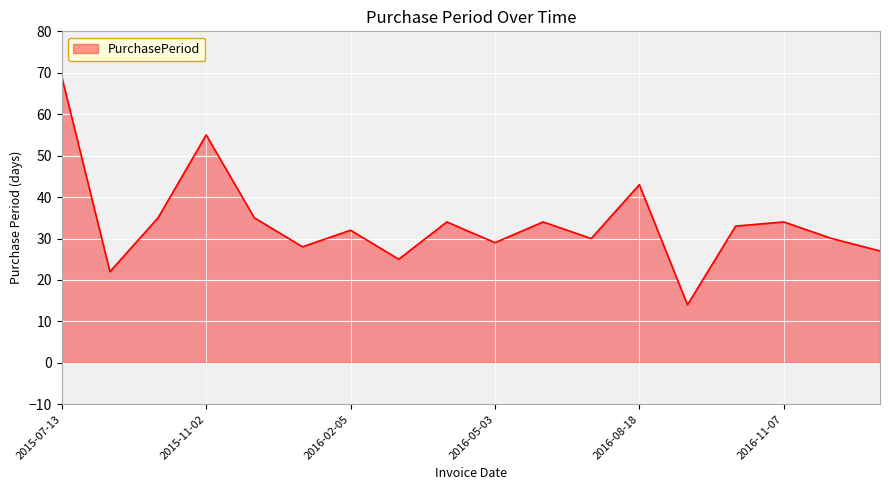

What is the smallest value displayed?

14